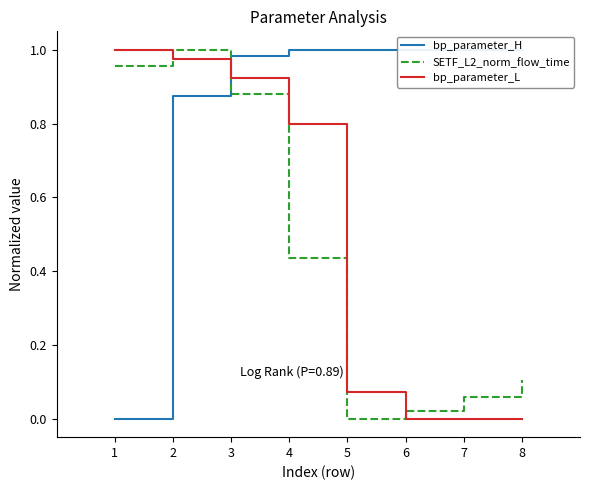

How many distinct data groups are displayed?

3